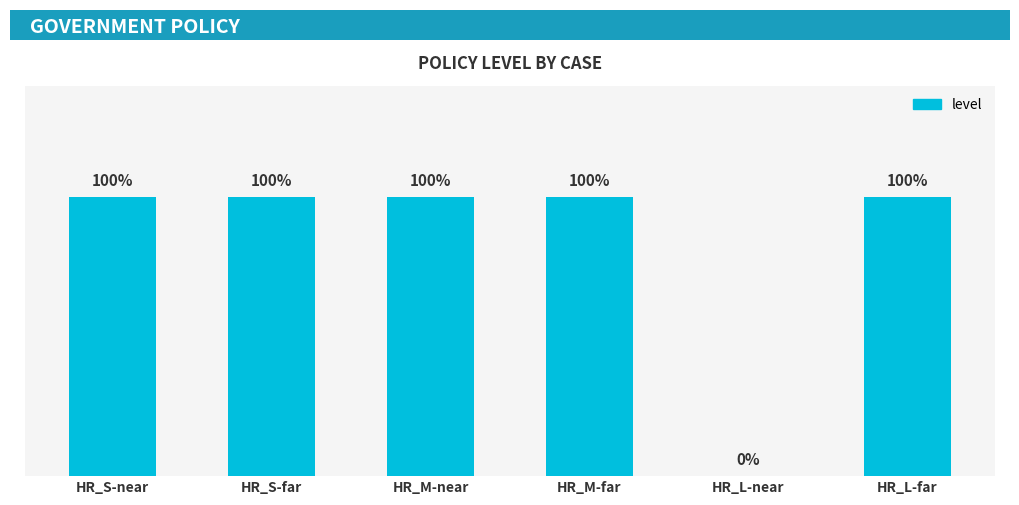

Which has a higher value, HR_L-near or HR_S-near?

HR_S-near